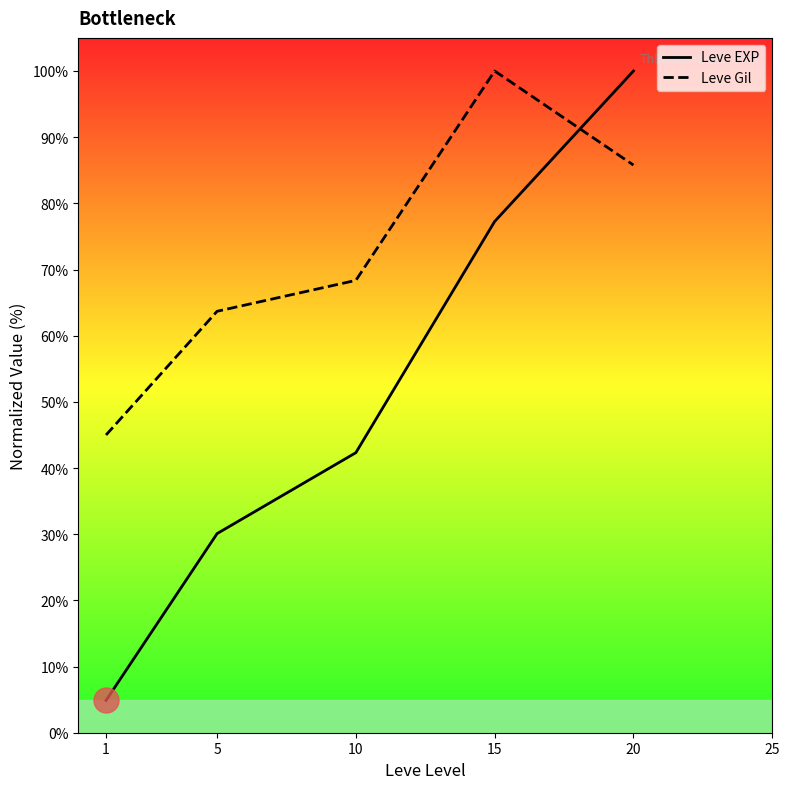

How many lines are shown in the chart?

2